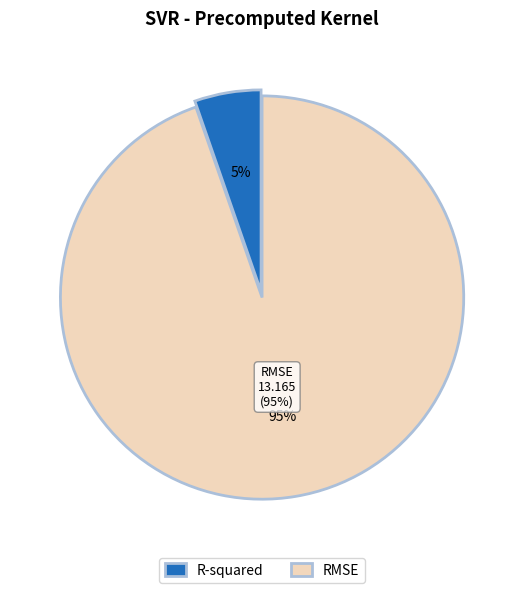

Does RMSE represent more than half of the total?

Yes